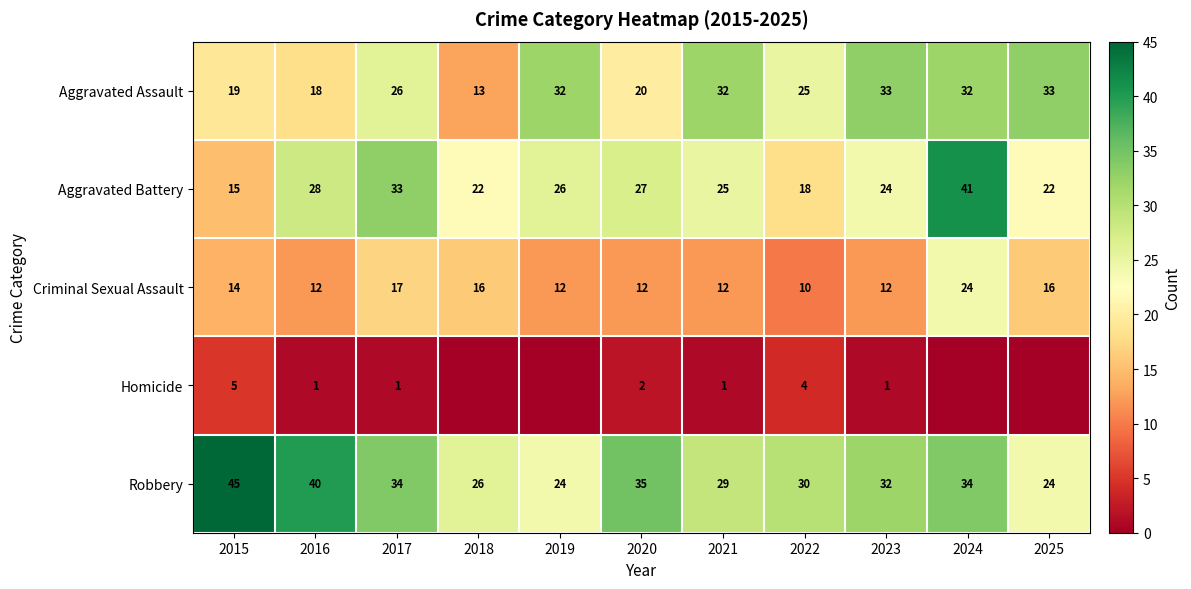

The Robbery series shows 11 at 2023. True or false?

False